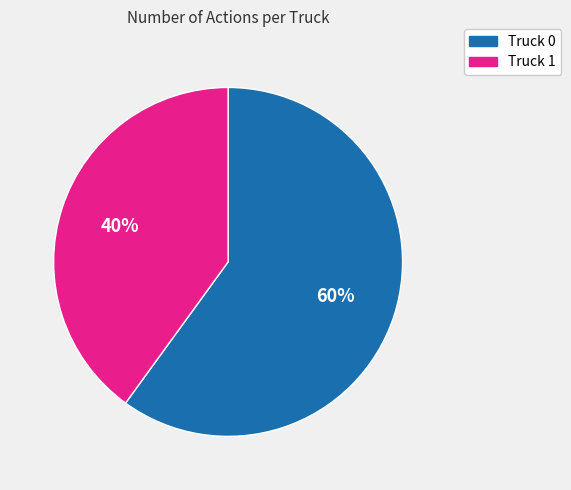

Is there any slice that represents more than half of the pie?

Yes